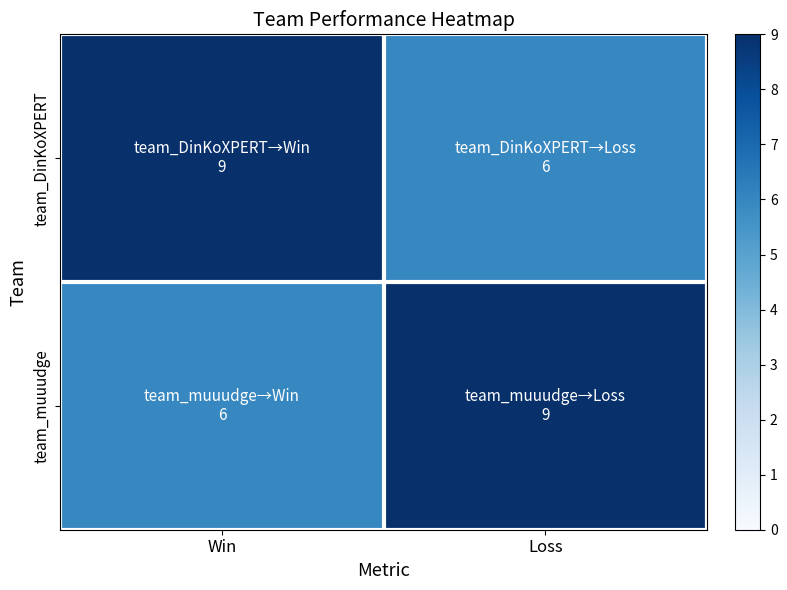

What is the total value across all series at Win?

15